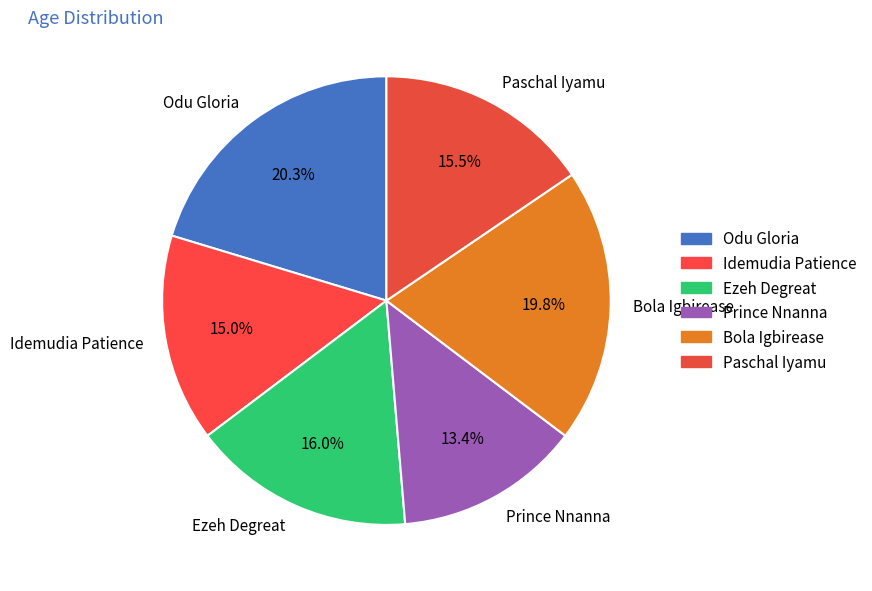

Is there a majority slice in this chart?

No